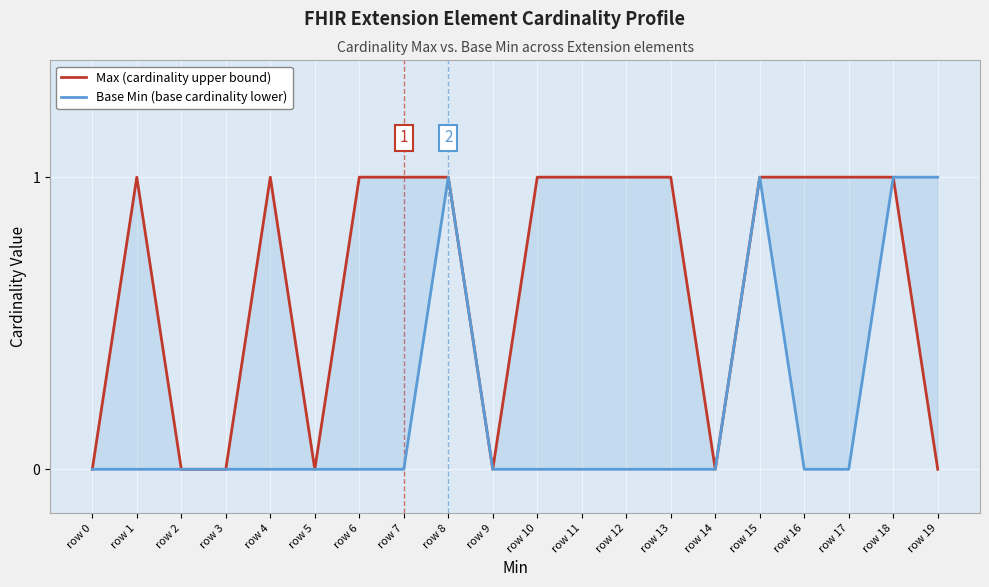

What is the average value of the Max (cardinality upper bound) series?

1